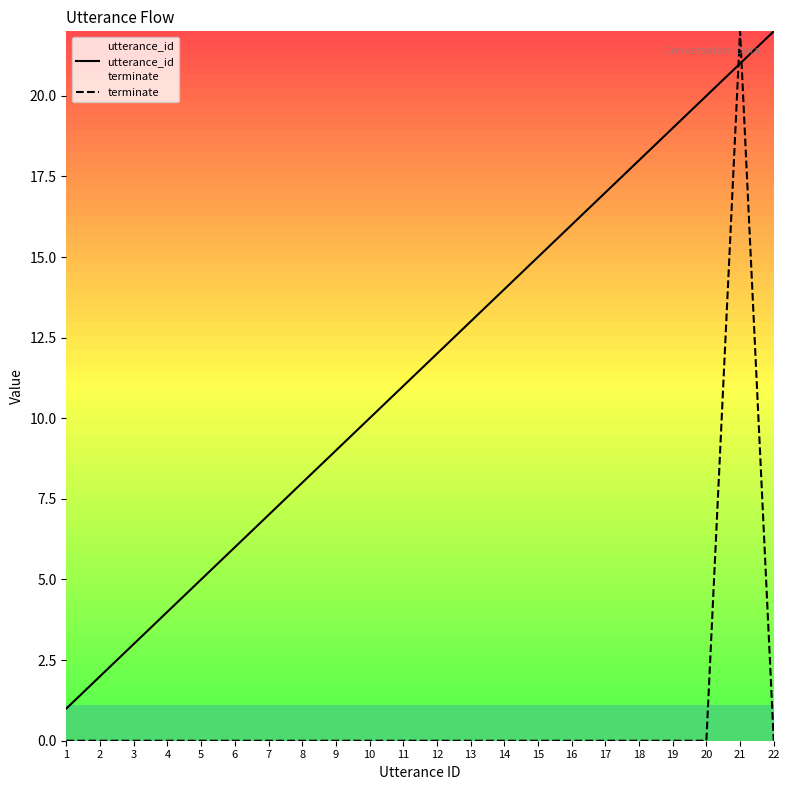

Is it true that utterance_id equals 2 at 6?

False